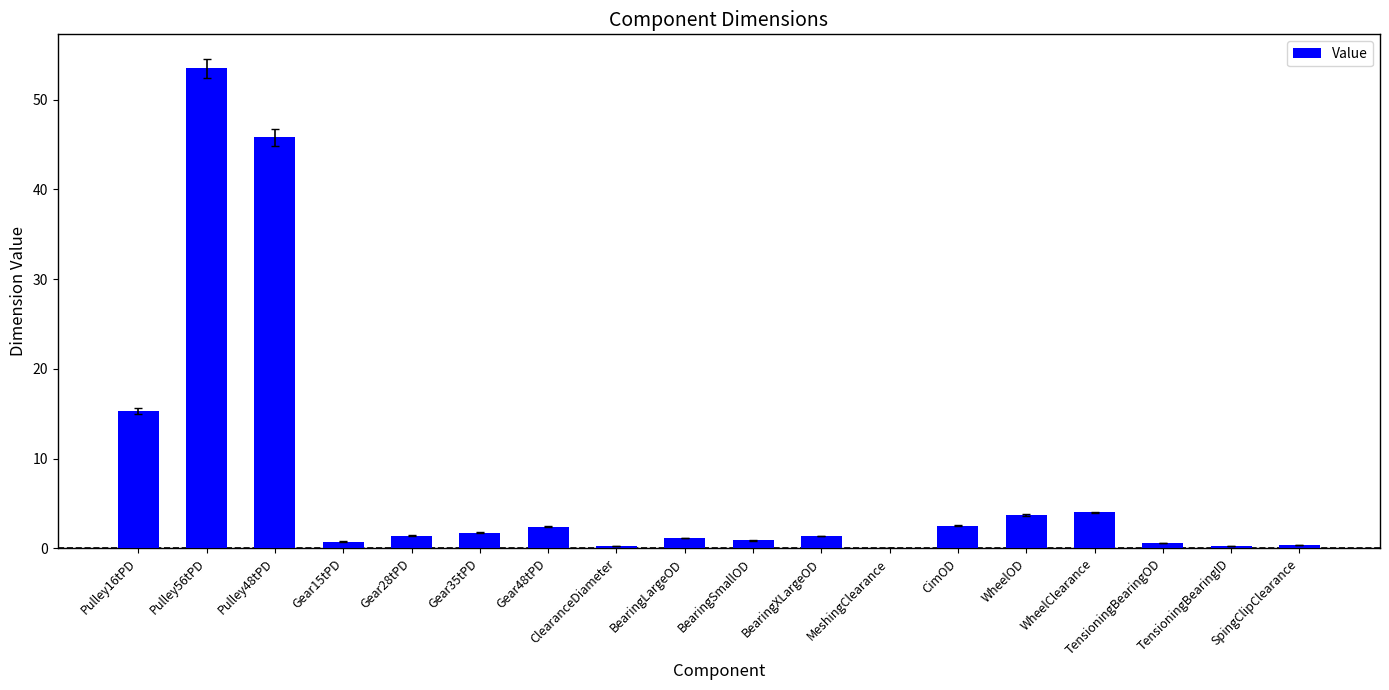

The value at Gear28tPD is 1.4. True or false?

True